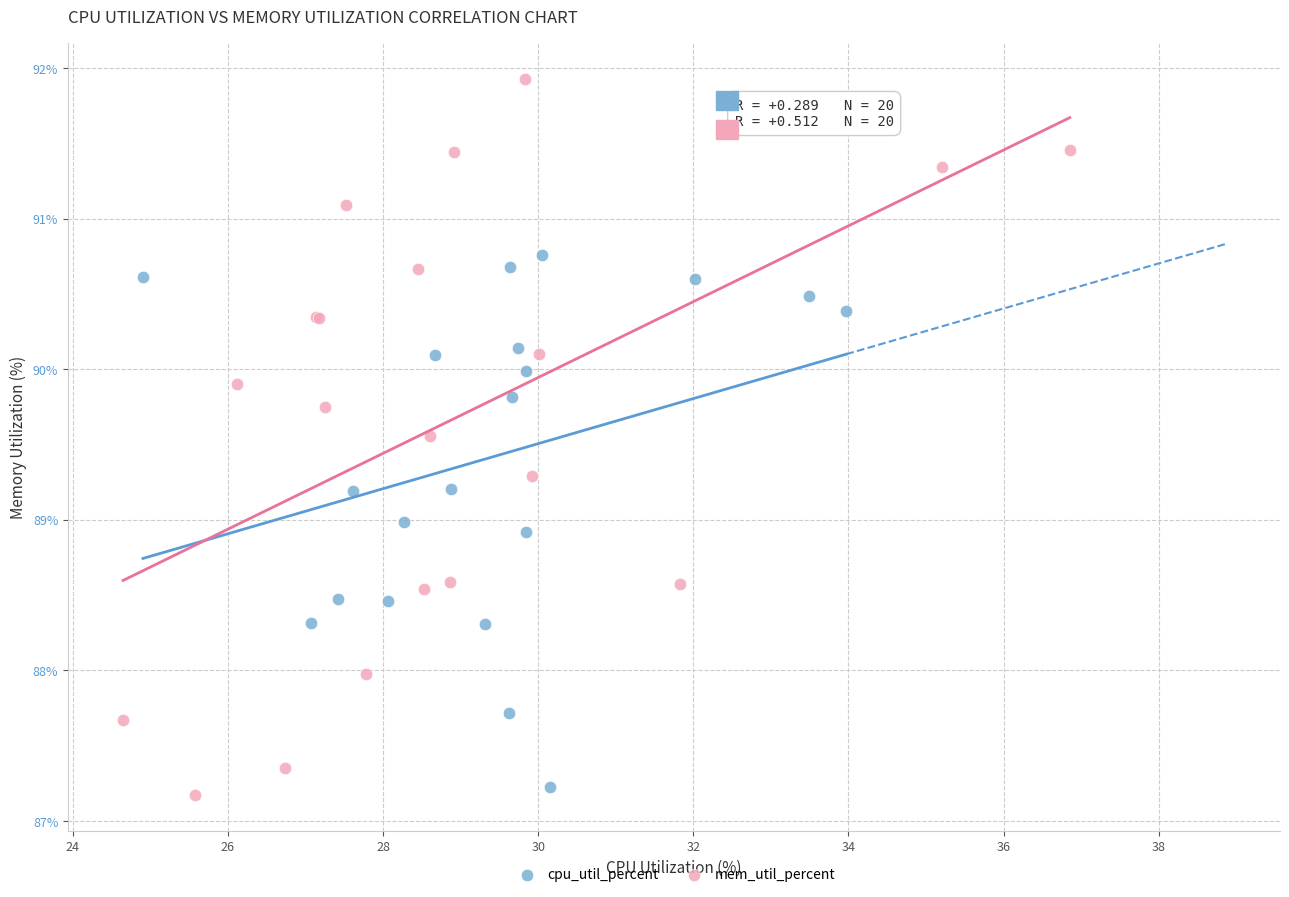

Which series contains the highest Y value?

mem_util_percent